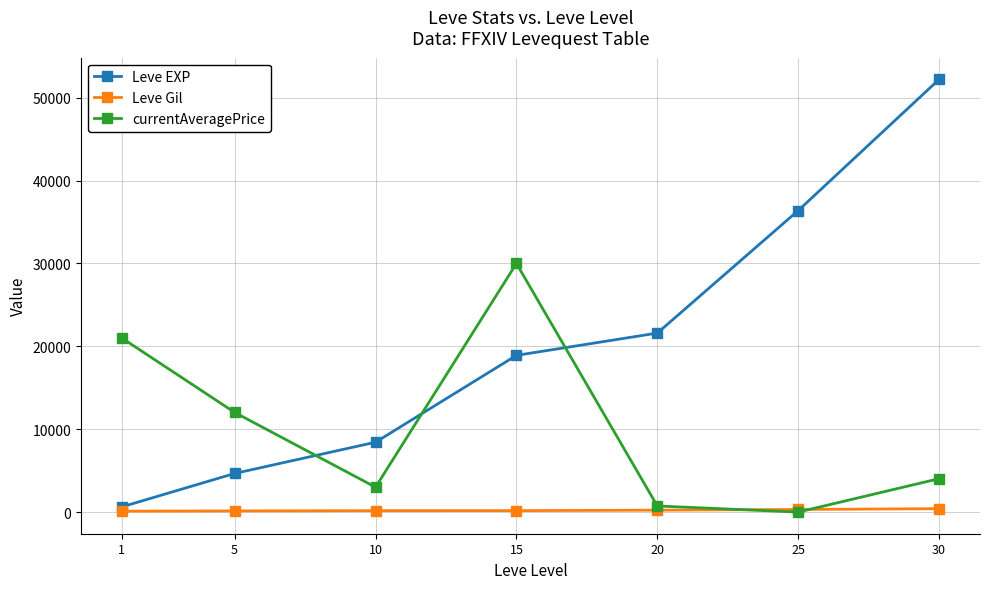

Rank the categories by currentAveragePrice value from highest to lowest.

15, 1, 5, 30, 10, 20, 25